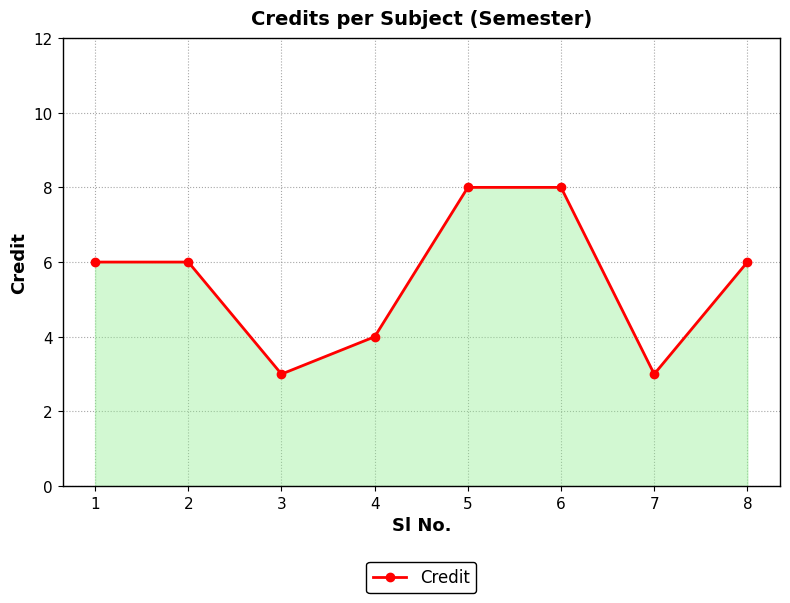

The value at 3 is 5. True or false?

False